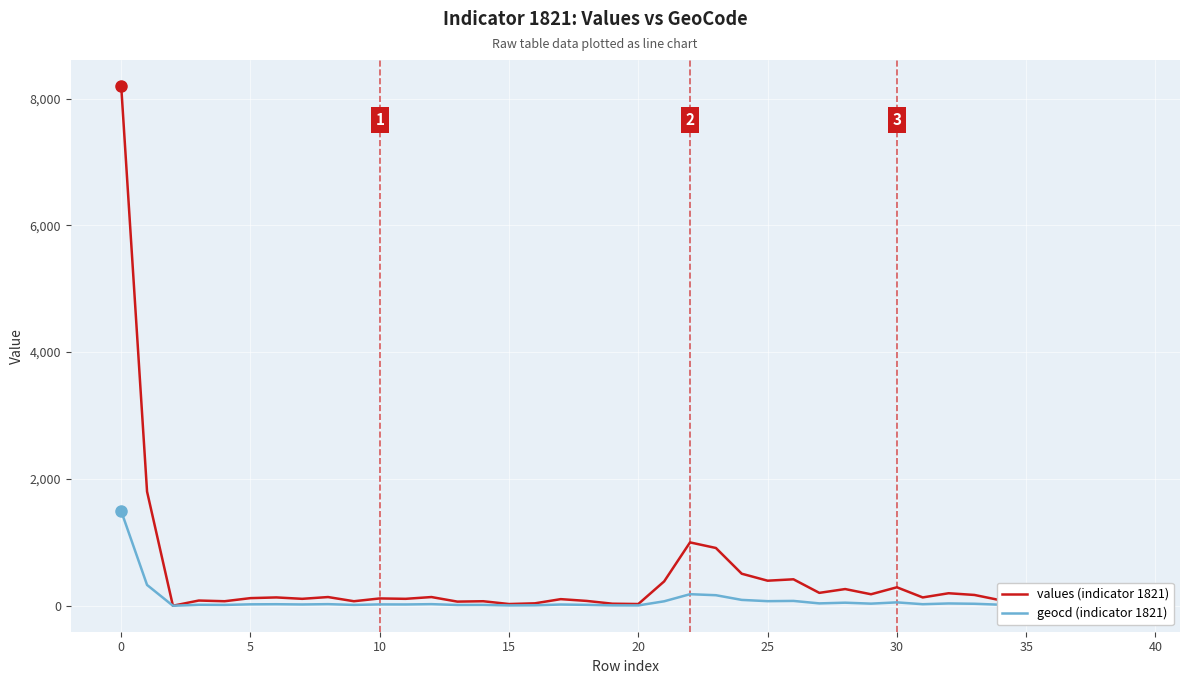

Rank the series by their maximum value, from highest to lowest.

values (indicator 1821), geocd (indicator 1821)